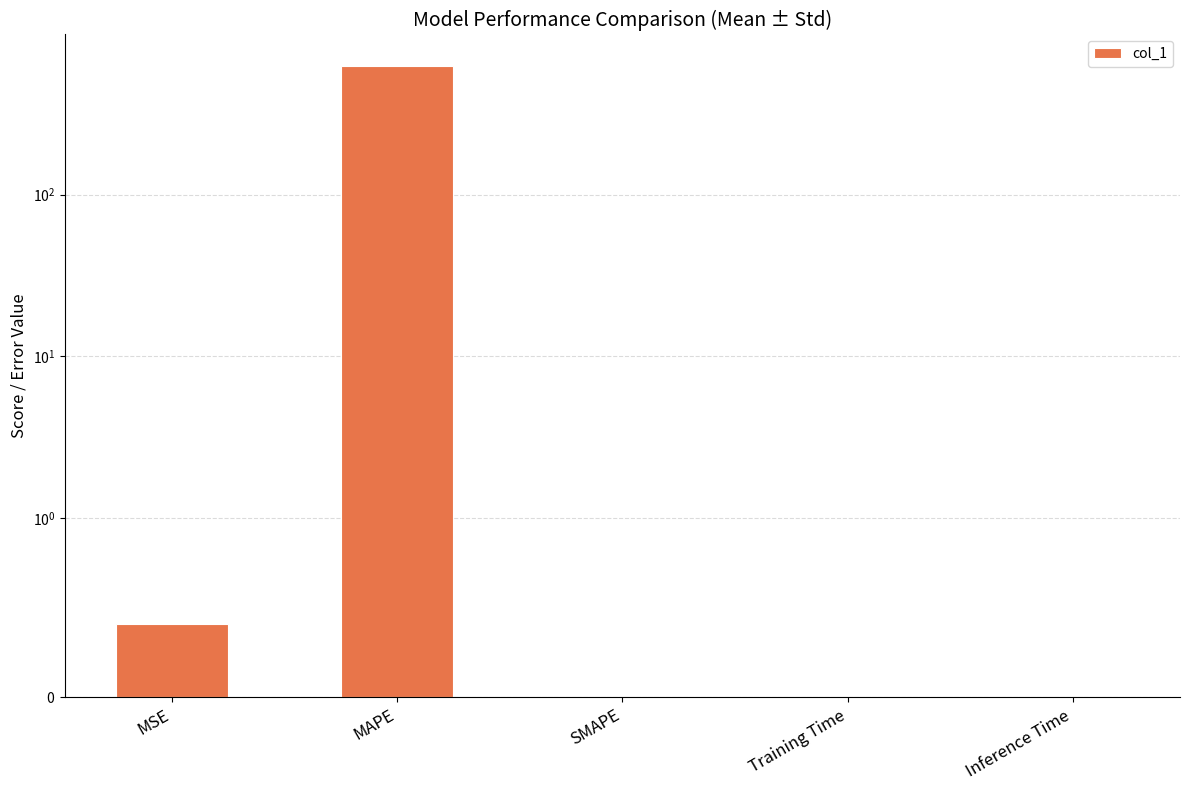

List the labels in order of value, smallest first.

SMAPE, Inference Time, Training Time, MSE, MAPE